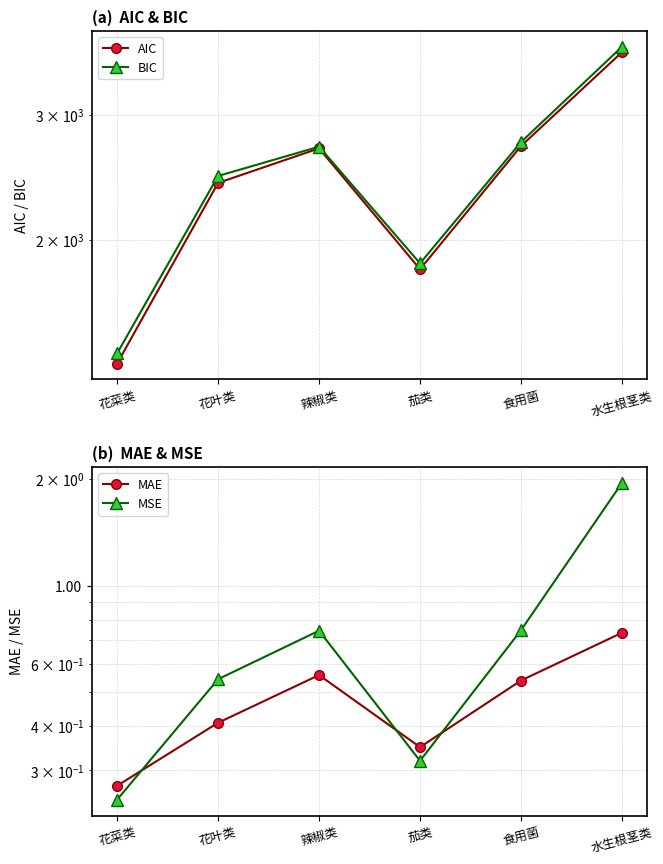

What is the lowest value of the AIC series?

1335.0